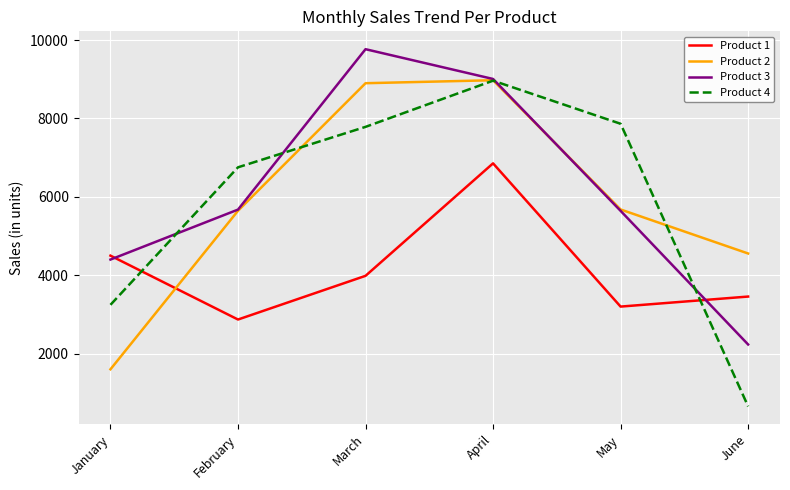

Is the value of Product 1 at April greater than the value of Product 2 at March?

No